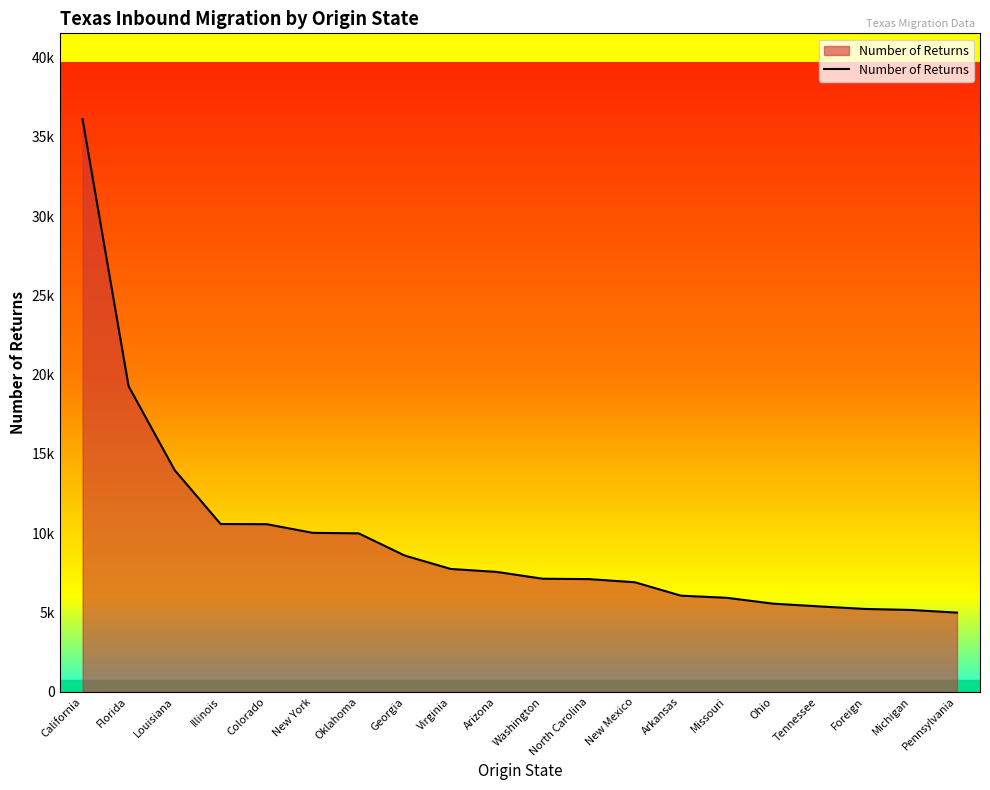

Does the chart have visible grid lines?

No